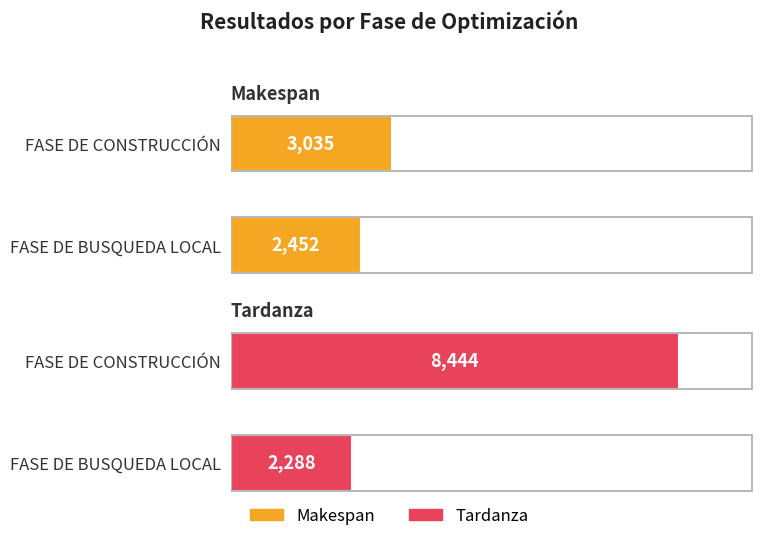

Reading right to left, what are all the values shown in this chart?

Makespan: 2452	3035
Tardanza: 2288	8444